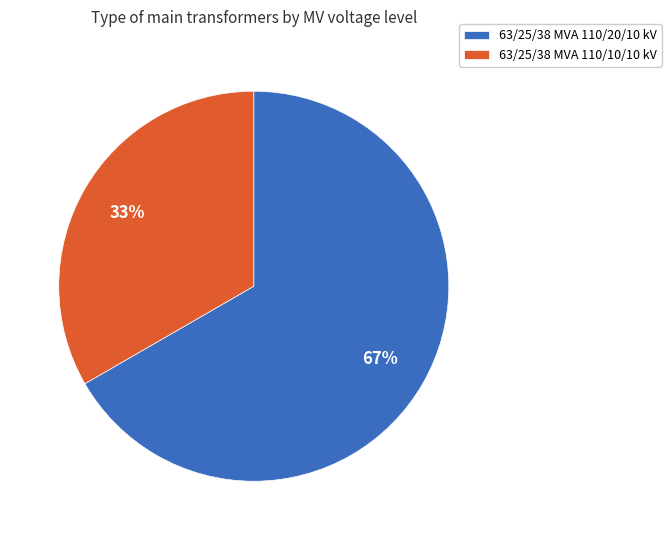

True or false: 63/25/38 MVA 110/10/10 kV accounts for 27% of the total.

False